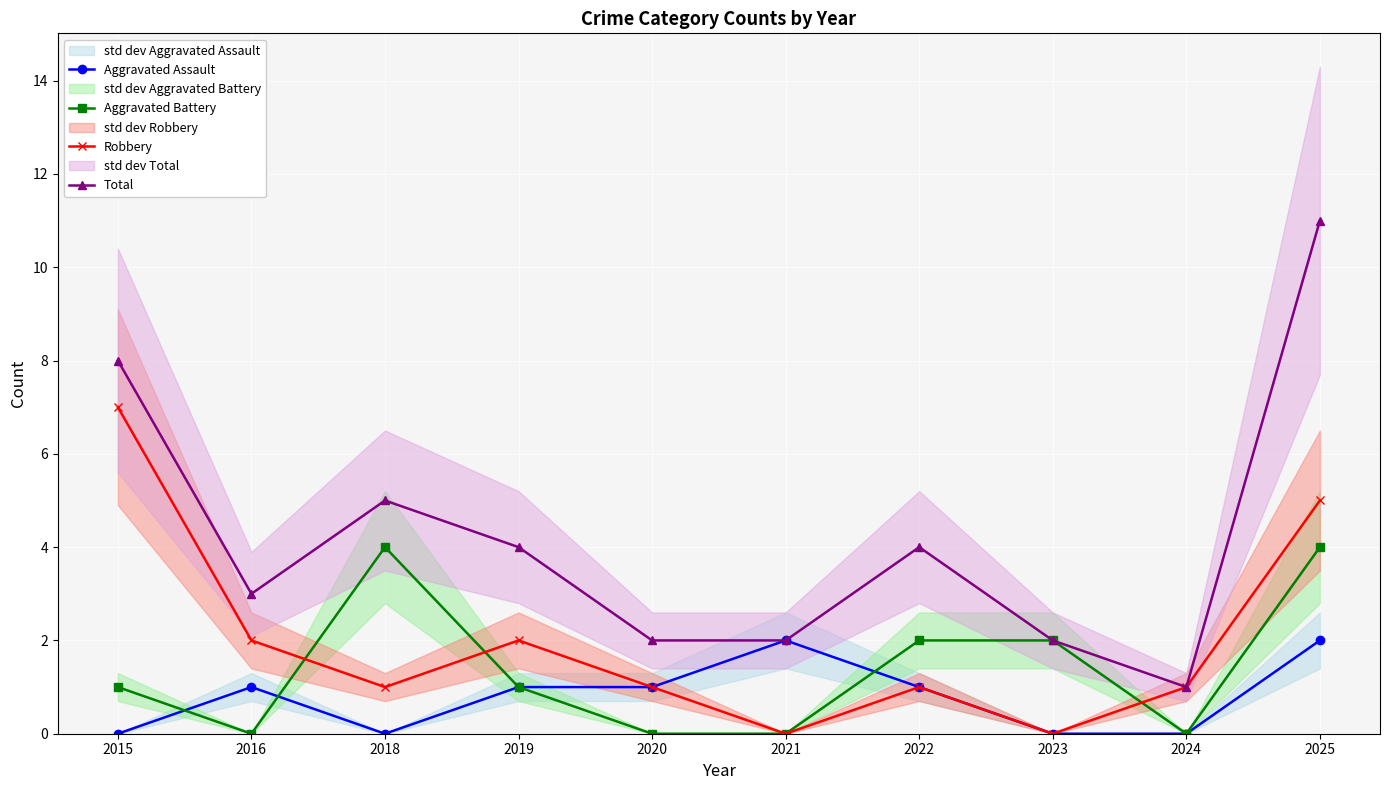

Where is the first local maximum for Robbery?

2019